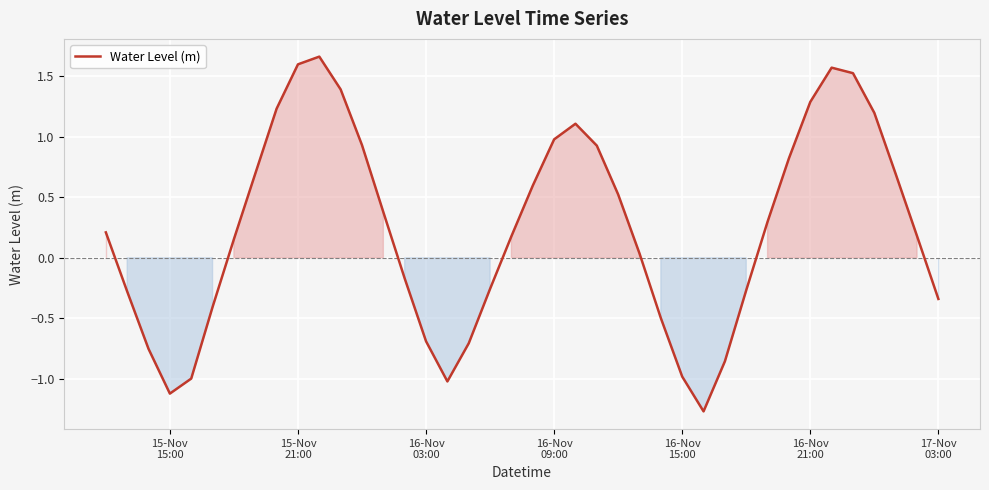

How many series are shown in this chart?

1